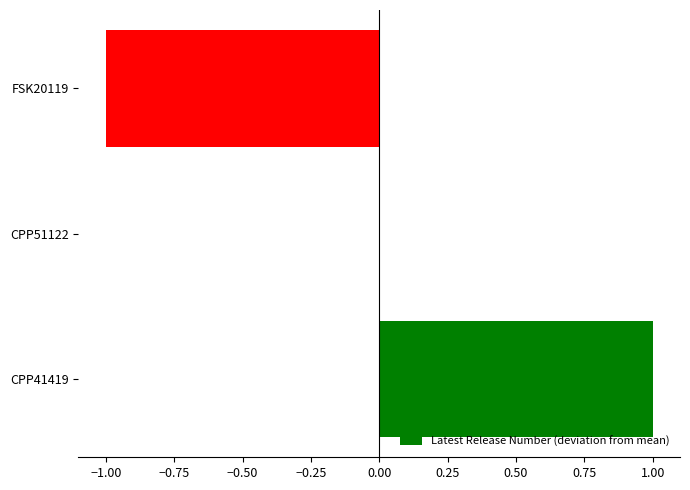

The chart shows a value of 0 at CPP51122. True or false?

True